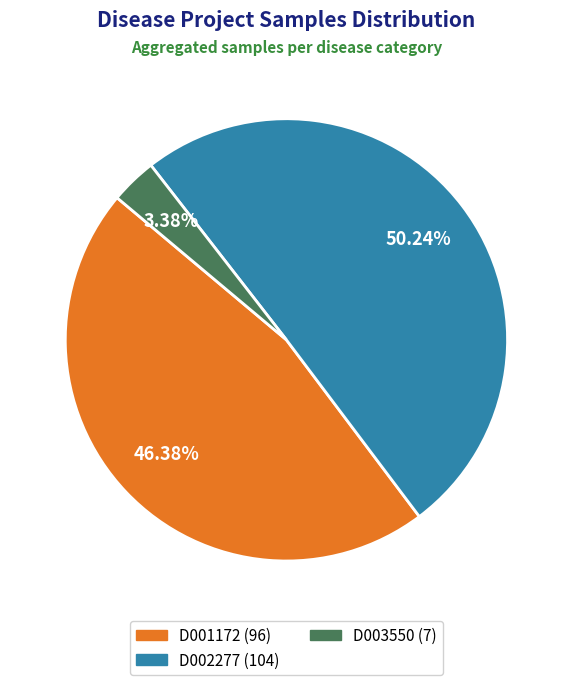

How many segments does this pie chart have?

3